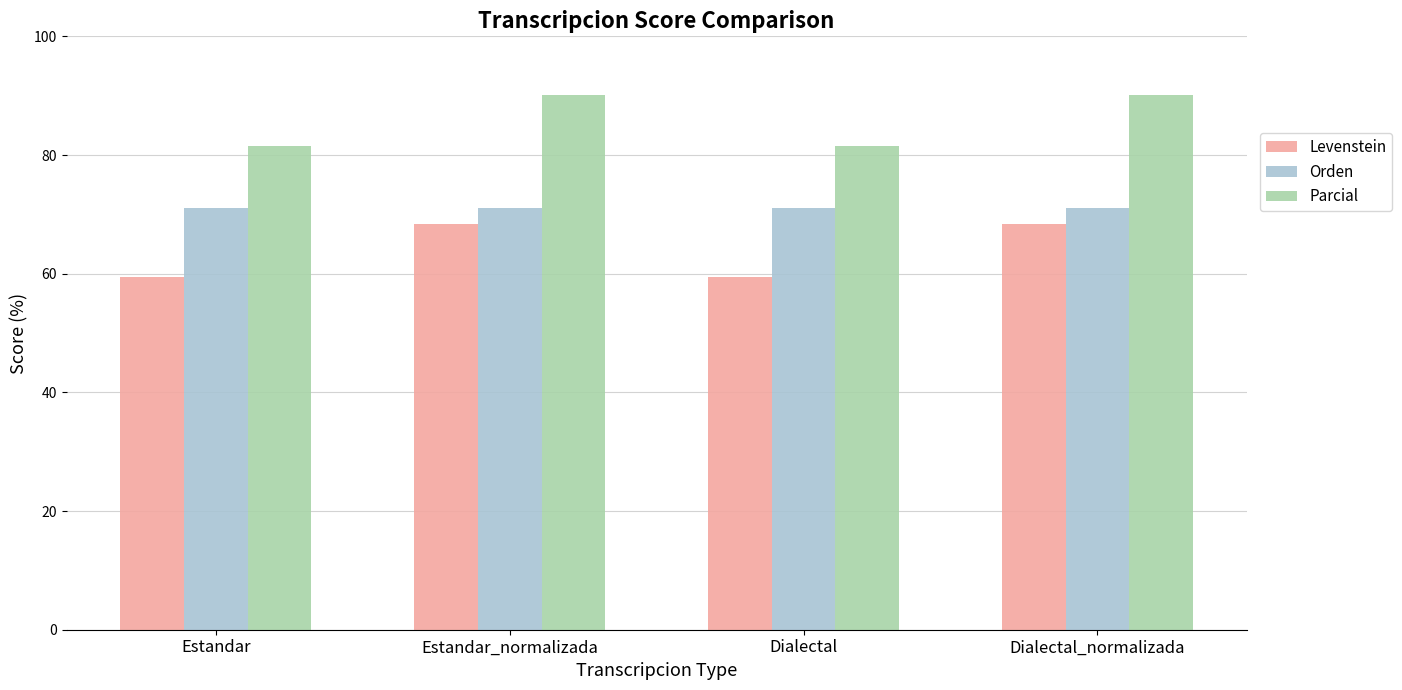

Where does the Parcial series first go above 90?

Estandar_normalizada